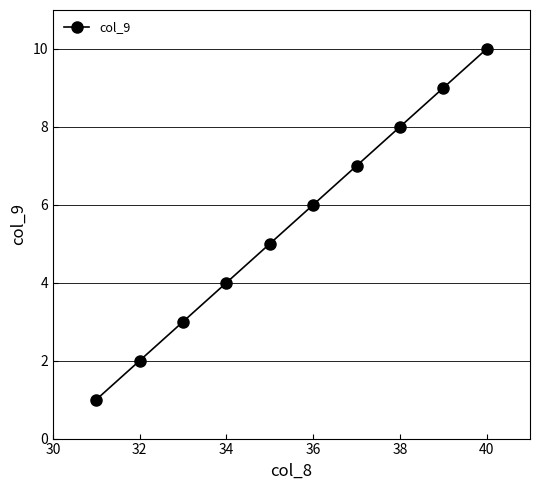

What is the difference between the maximum and minimum values?

9